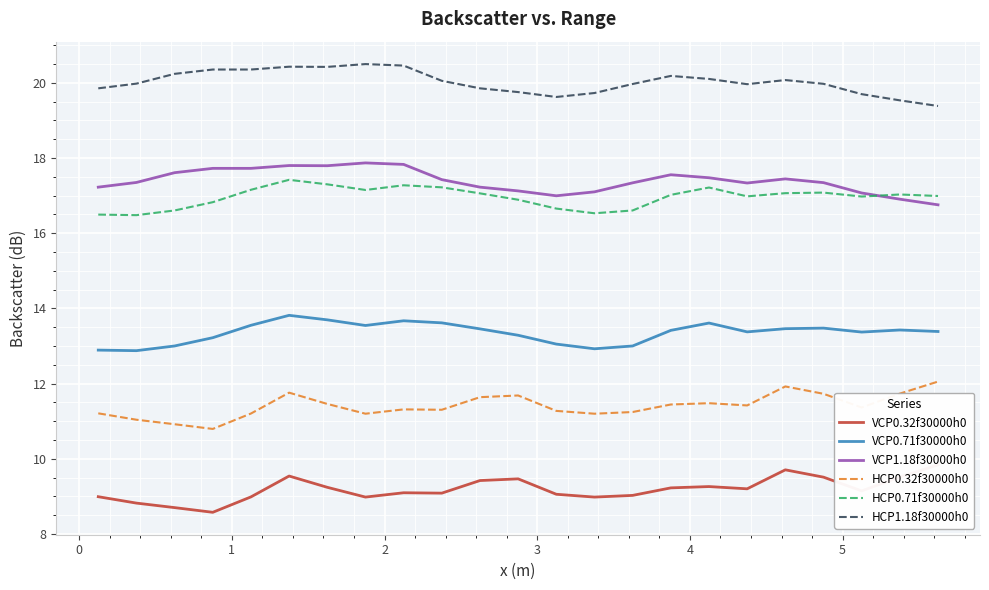

True or false: HCP1.18f30000h0 and VCP0.32f30000h0 intersect in this chart.

False